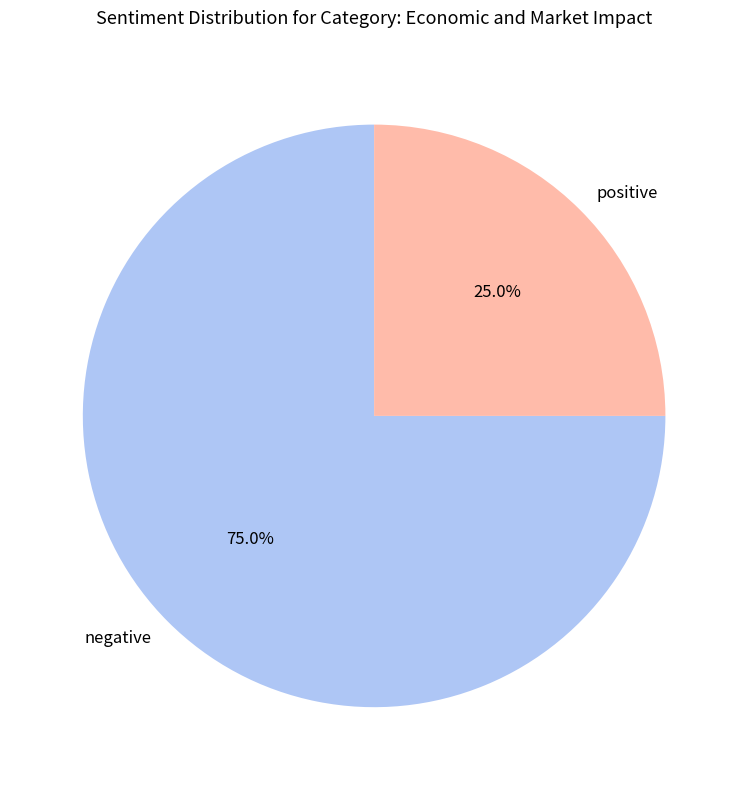

To the nearest percent, what is the difference between the largest and smallest slice percentages?

50%